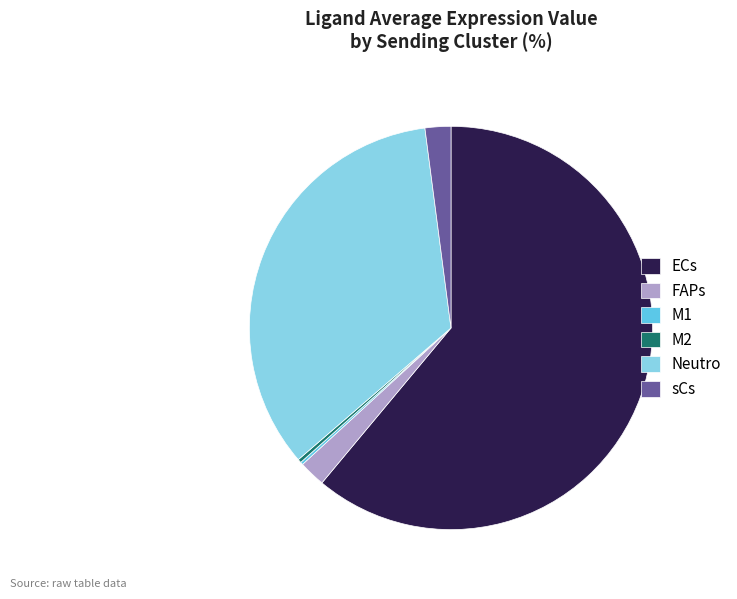

Is it true that Neutro is 43% of the pie?

False